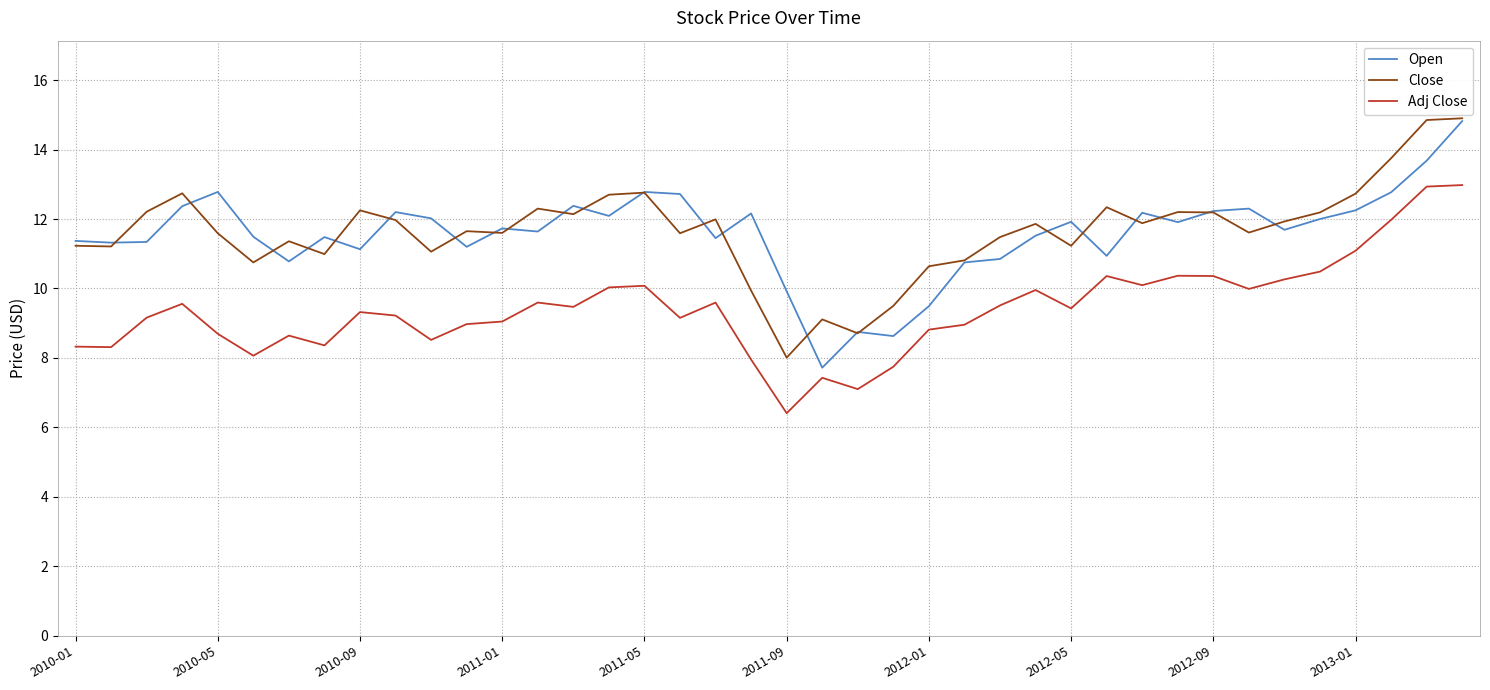

In Adj Close, how many points are higher than both neighbors (excluding endpoints)?

10